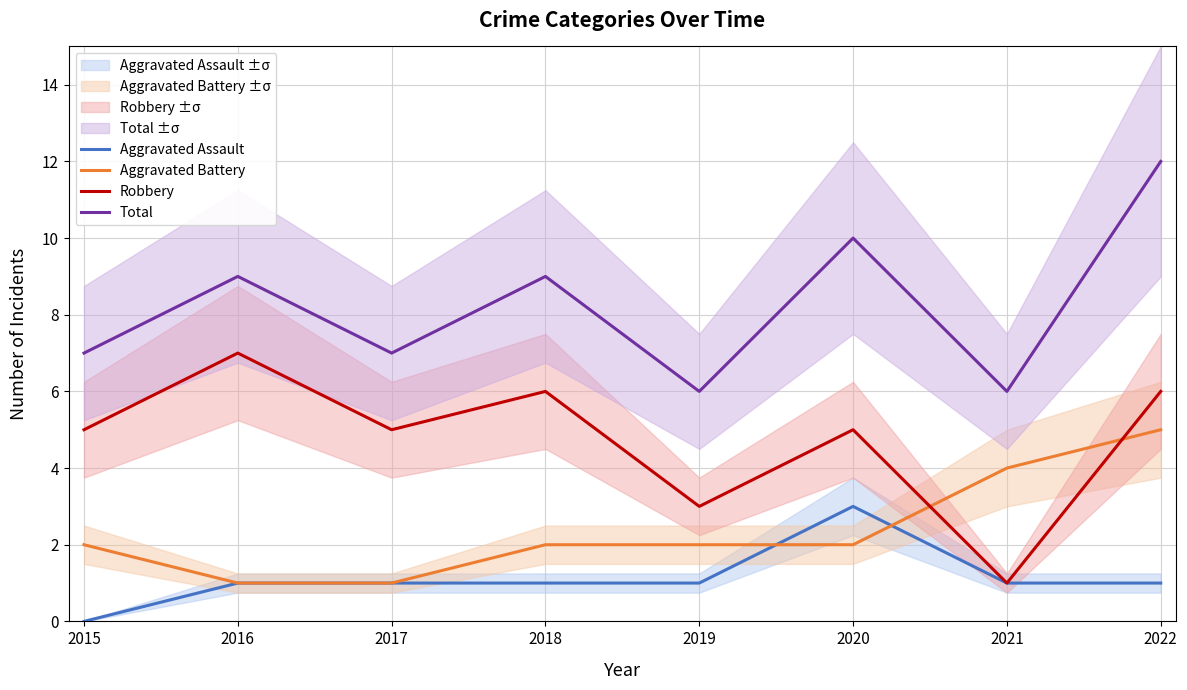

How many lines are shown in the chart?

4